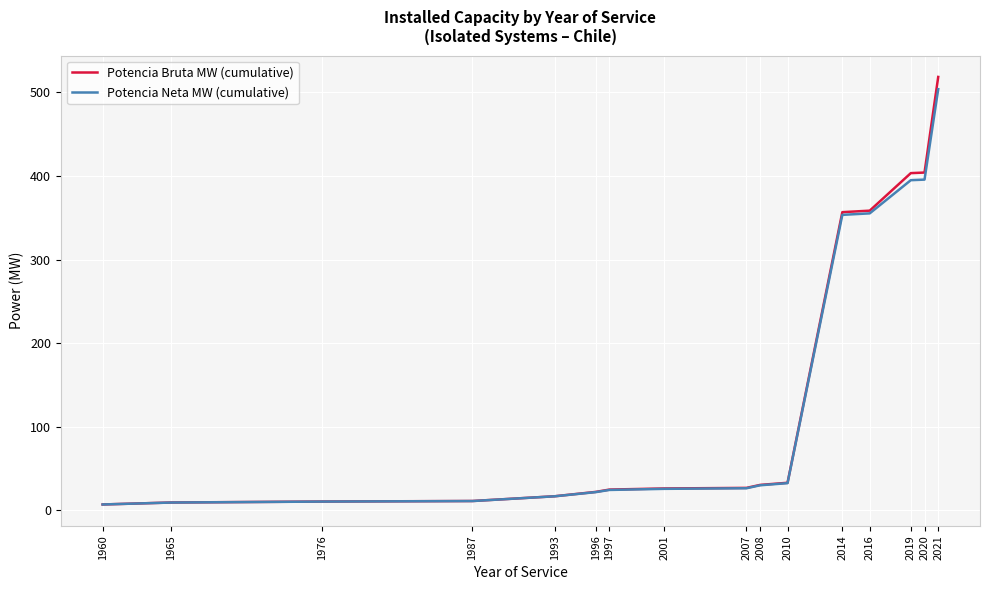

What is the approximate value of Potencia Neta MW (cumulative) at 2016?

355.2